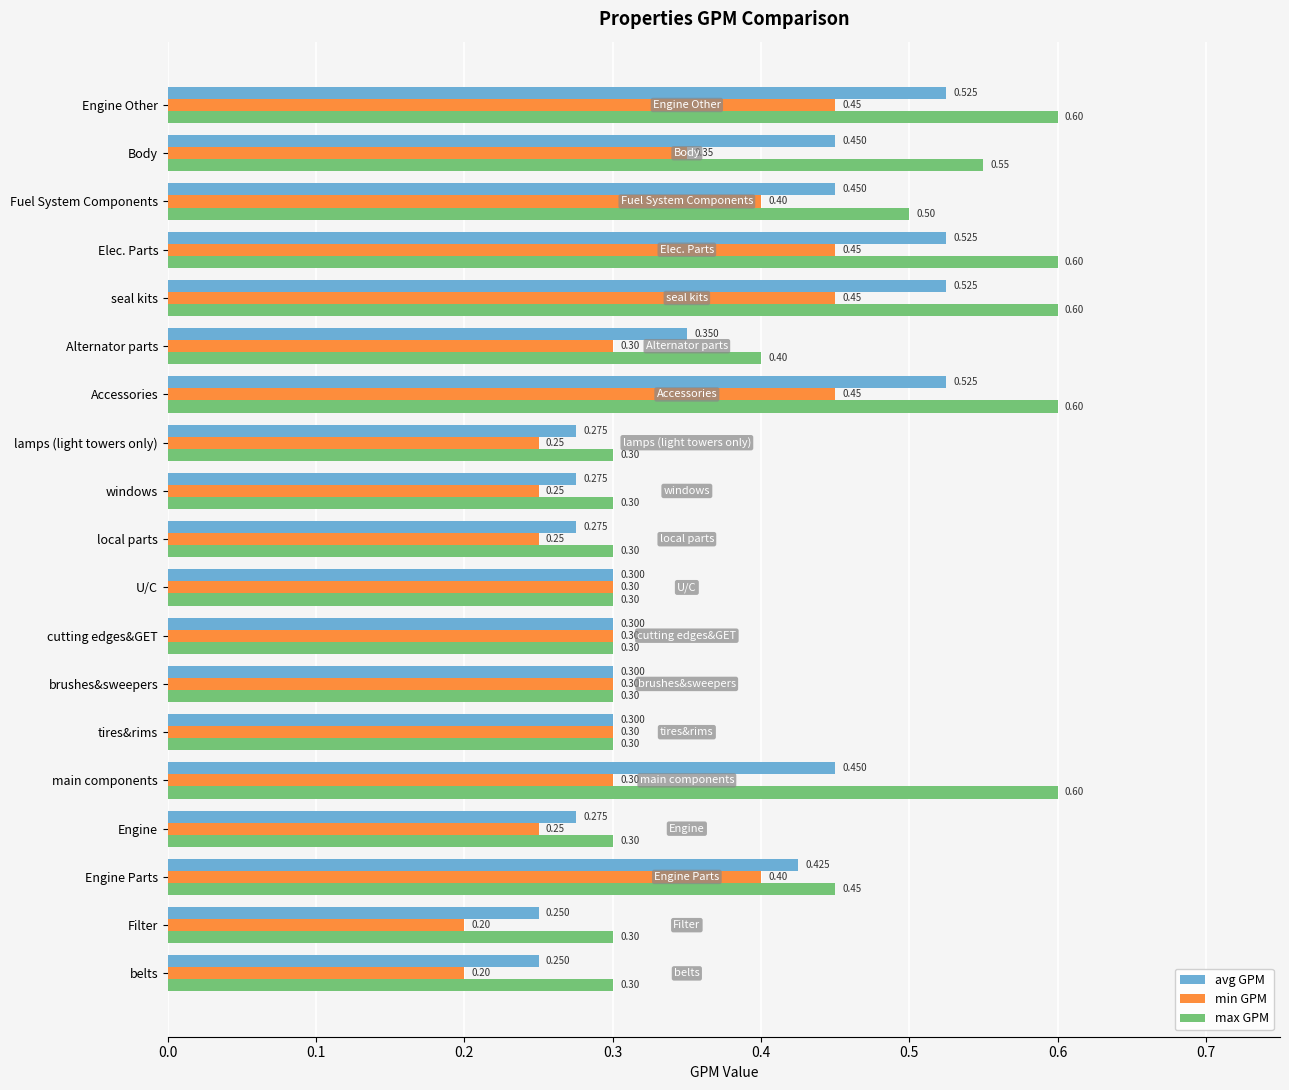

Rank the series by their average value, from lowest to highest.

min GPM, avg GPM, max GPM